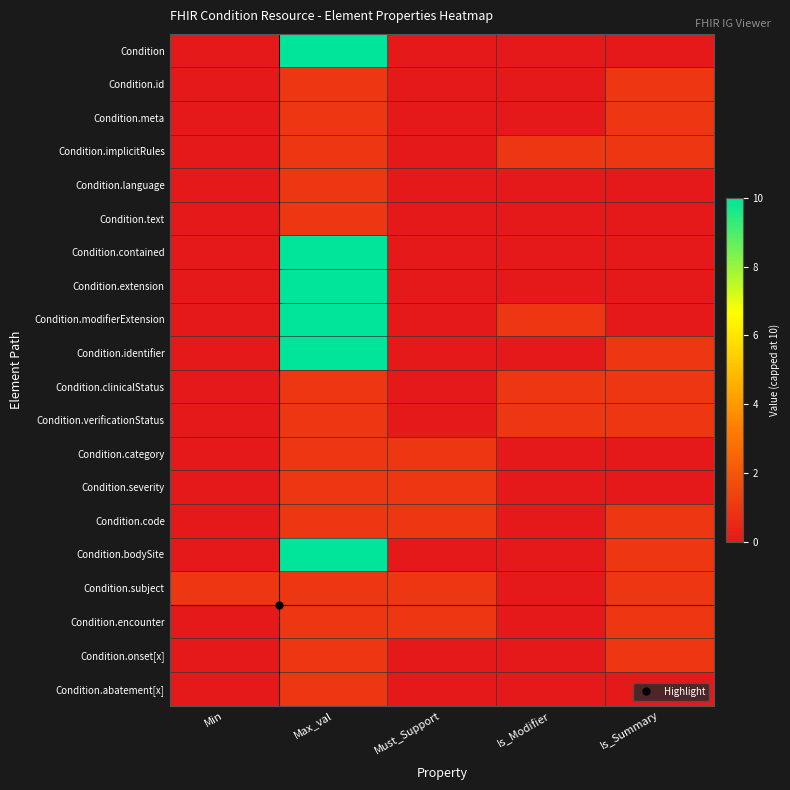

At how many categories does at least one series exceed 0?

5